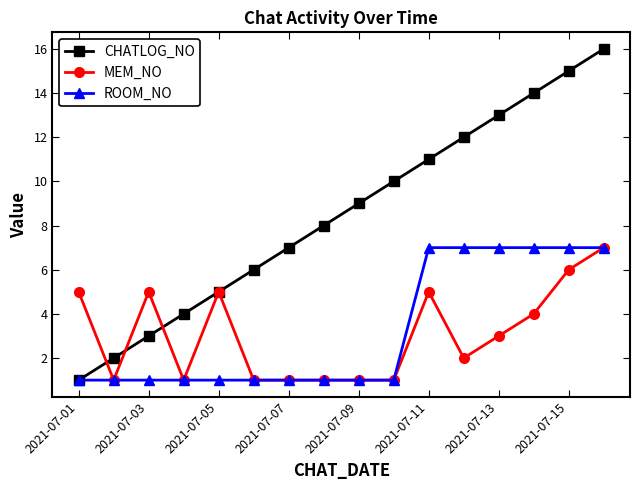

What is the maximum value for MEM_NO?

7